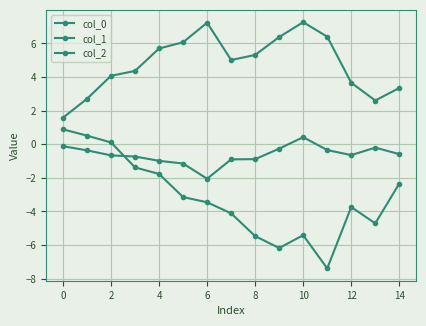

Which series has the largest total across all categories?

col_0